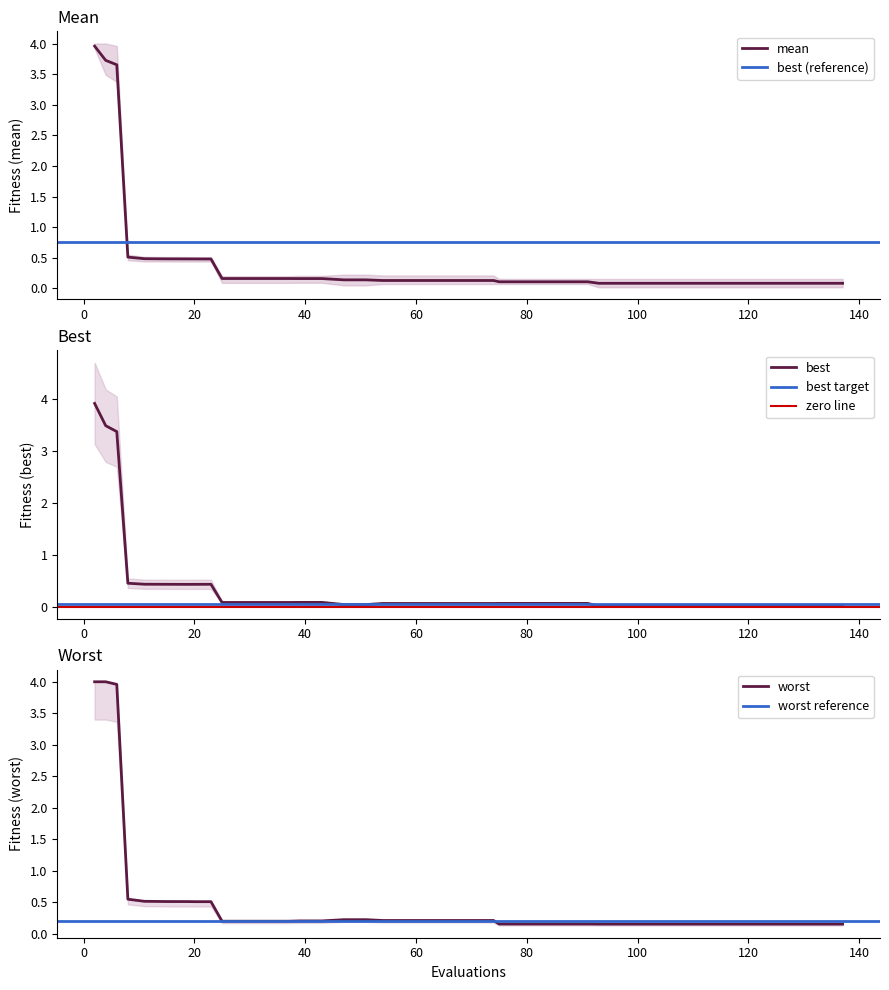

True or false: worst has more than 0 points higher than both neighbors.

False